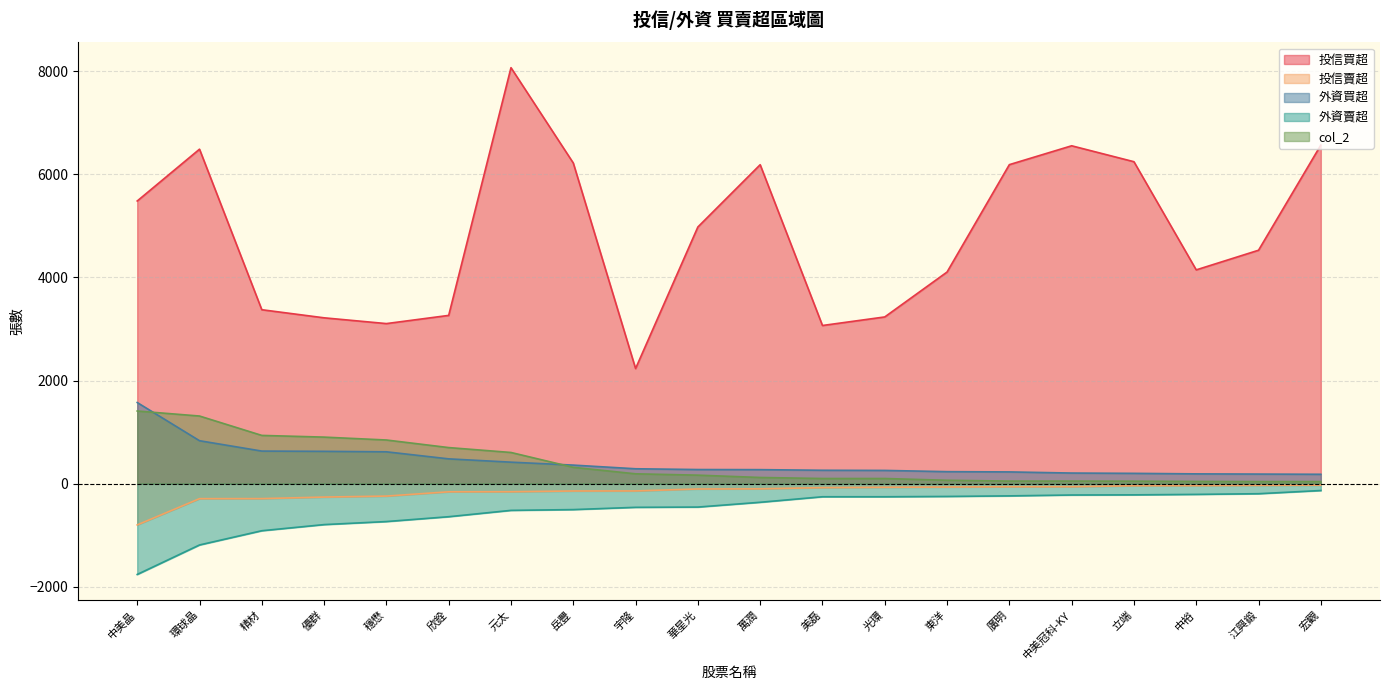

What is the total value across all series at 光環?

3267